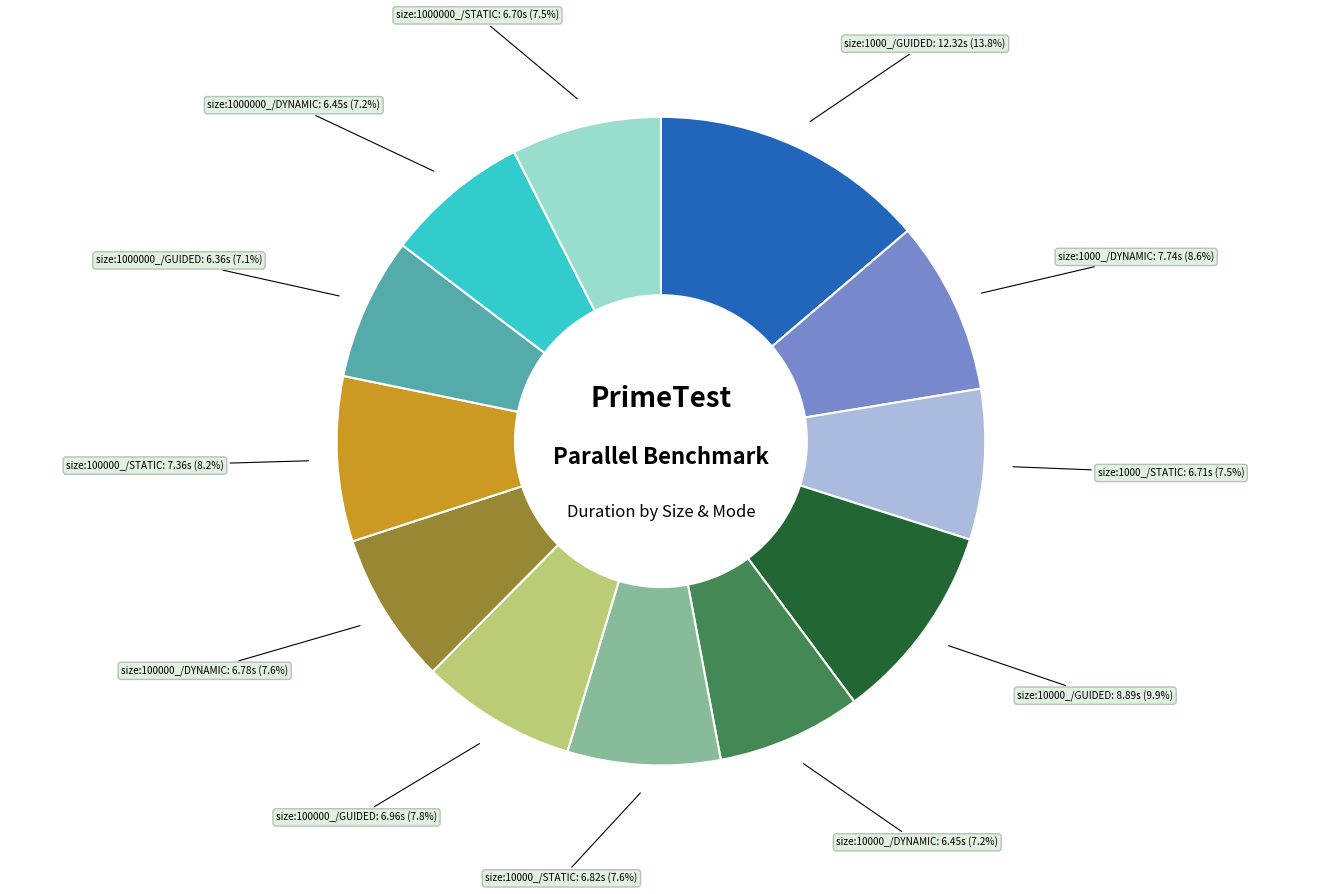

To the nearest percent, what is the combined percentage of size:1000000_/STATIC and size:100000_/DYNAMIC?

15%